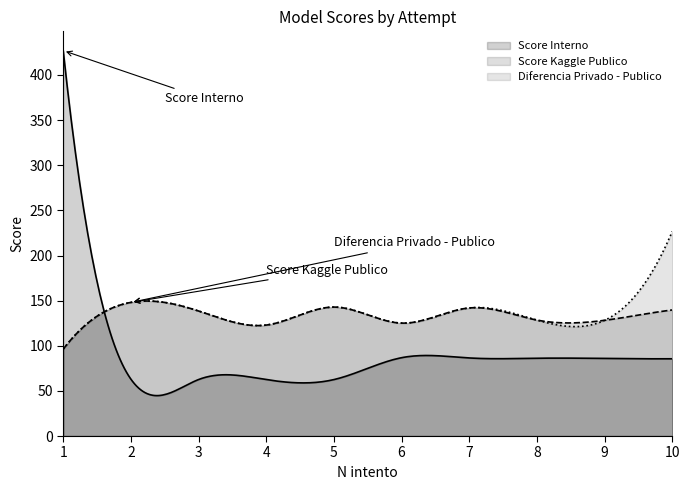

How many interior local peaks does the Diferencia Privado - Publico series have?

3